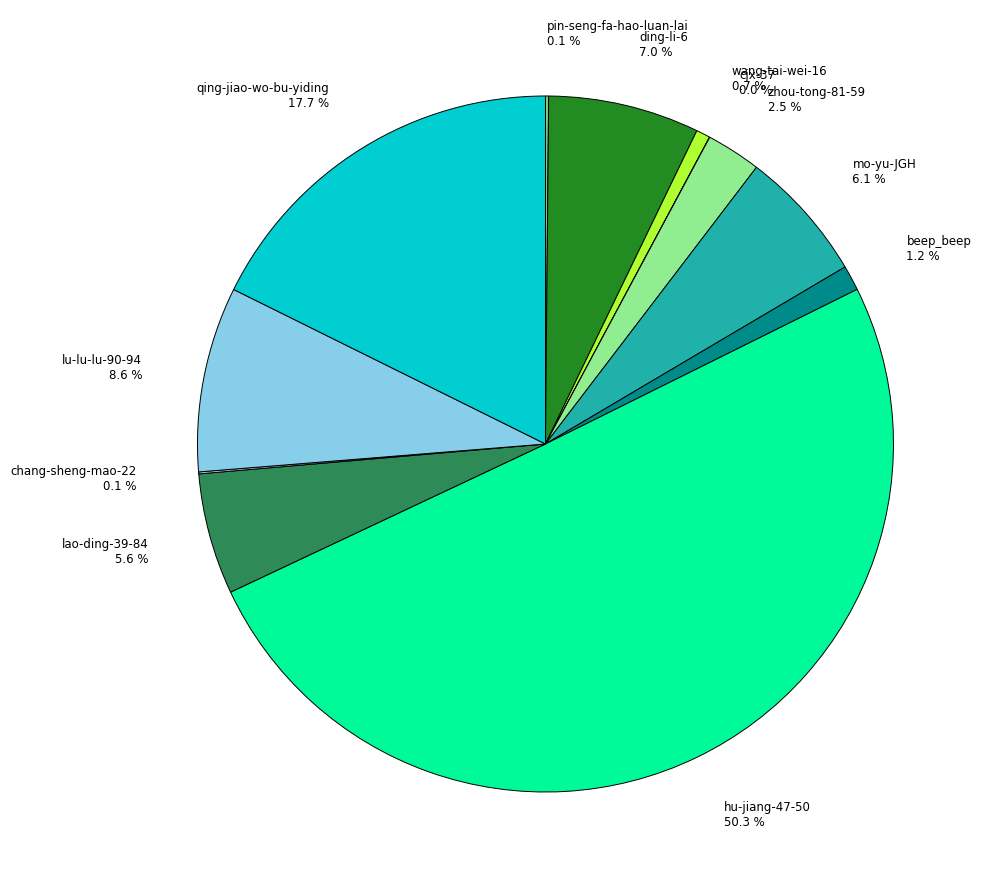

Which category accounts for the majority?

hu-jiang-47-50